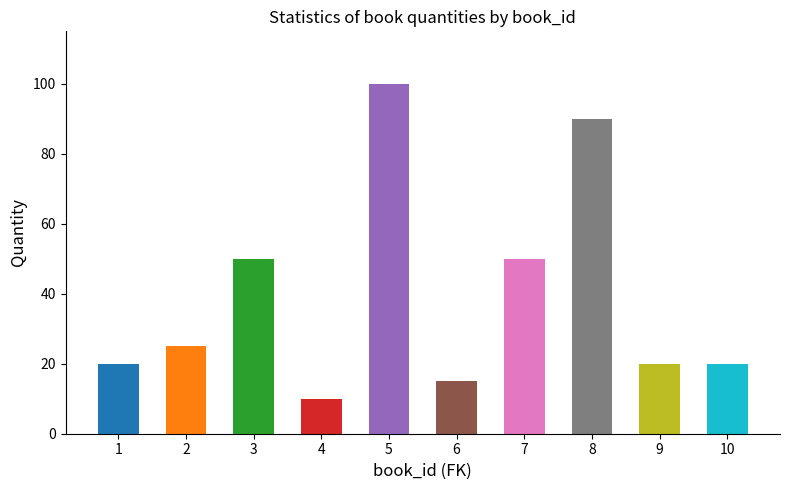

Are the bars grouped side by side (vs. stacked)?

No